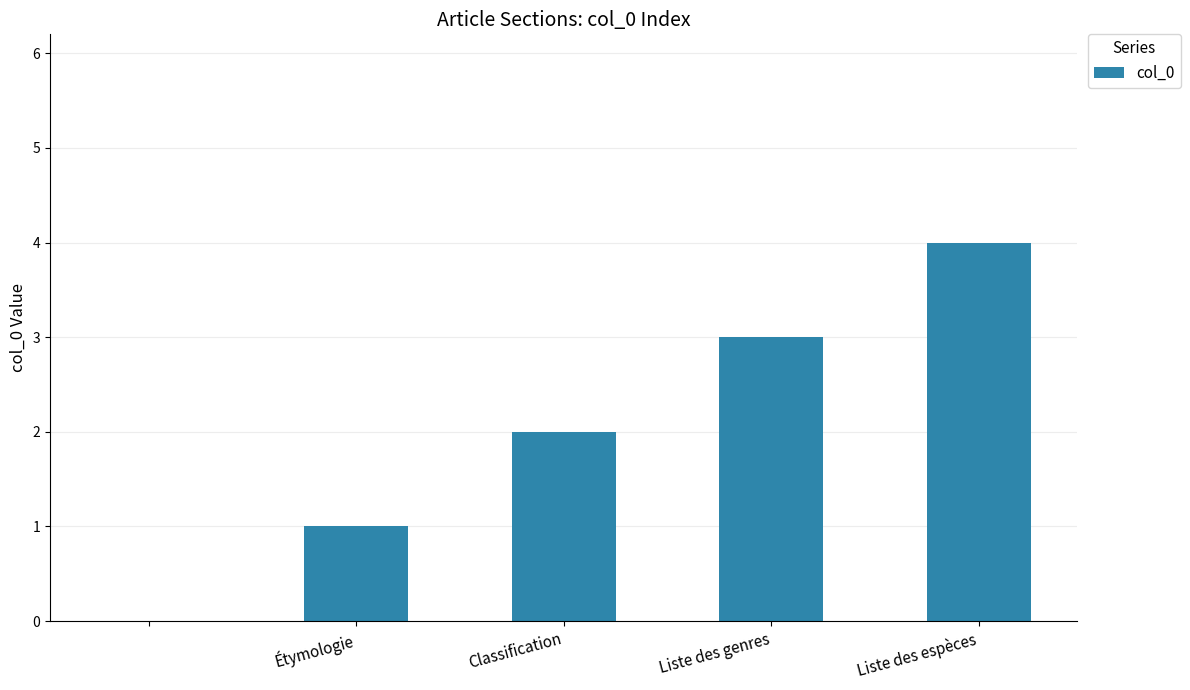

What is the greatest value displayed?

4